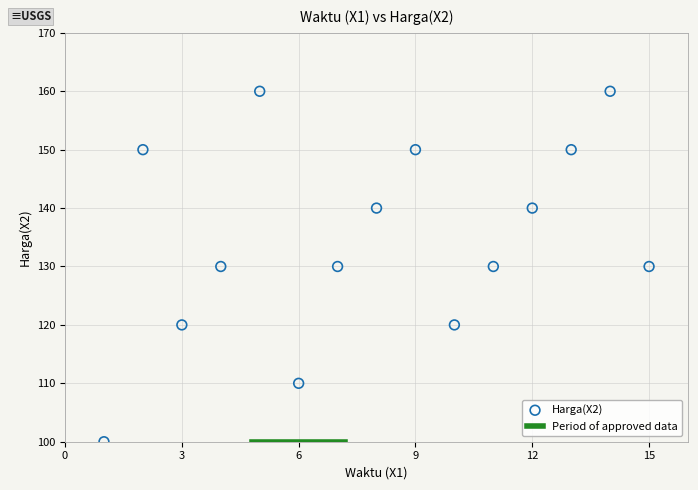

What is the range of Y values (max minus min)?

60